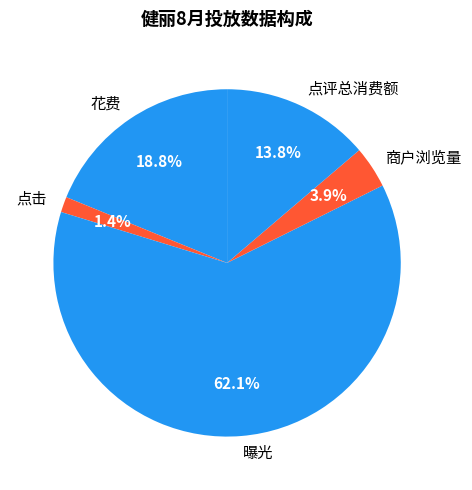

What percentage is NOT represented by 花费?

81.2%